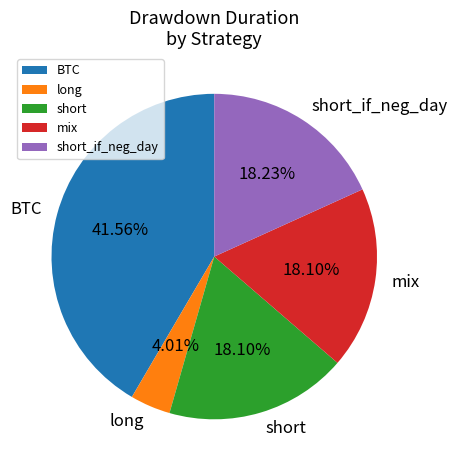

True or false: short_if_neg_day accounts for 18% of the total.

True